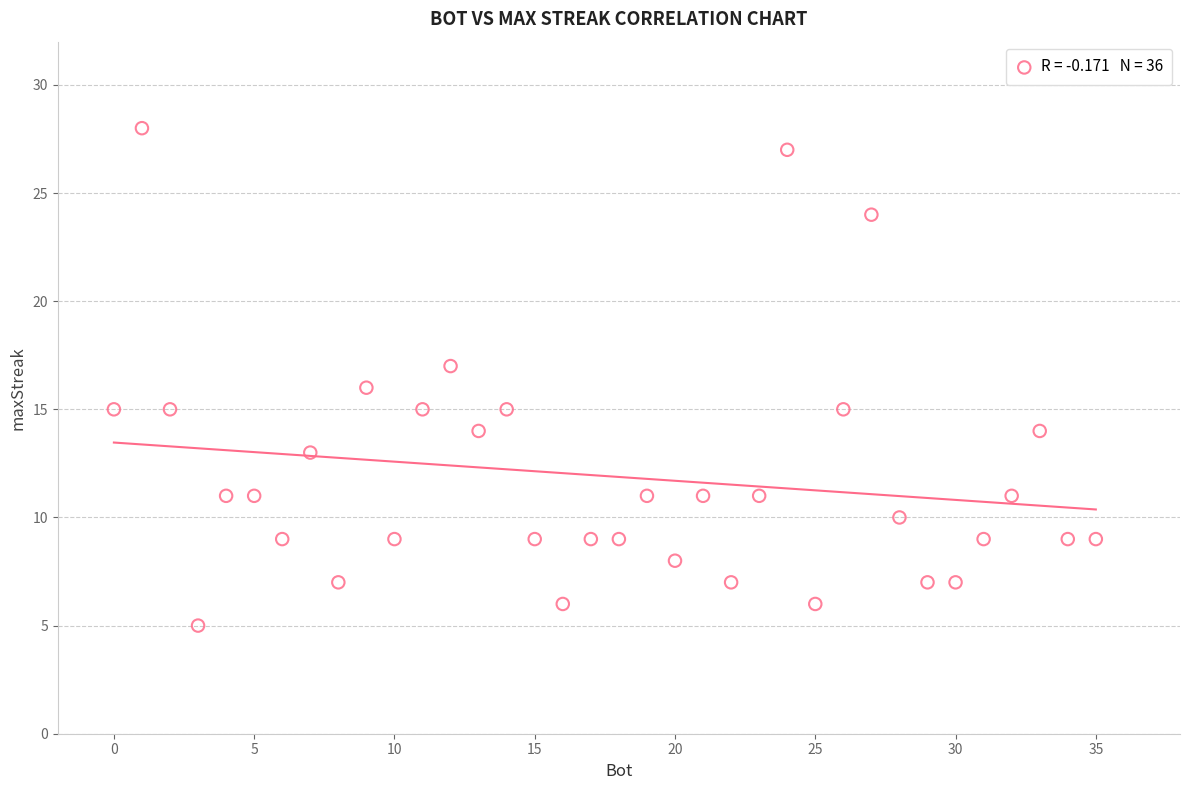

What is the range of Y values (max minus min)?

23